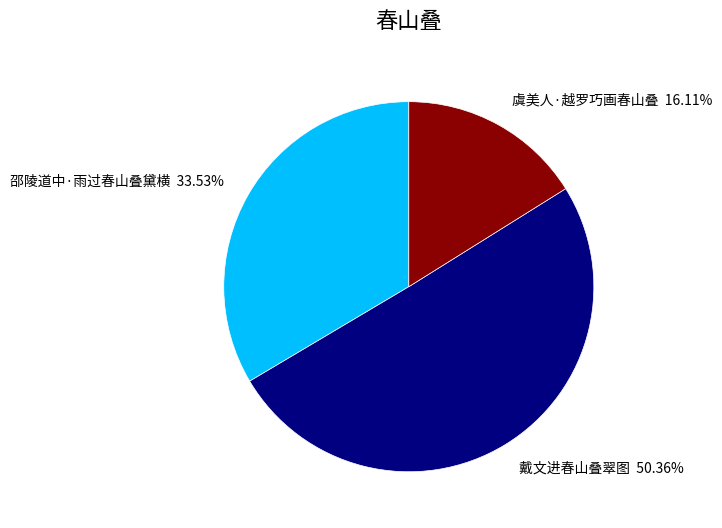

To the nearest percent, what is the average slice percentage?

33%